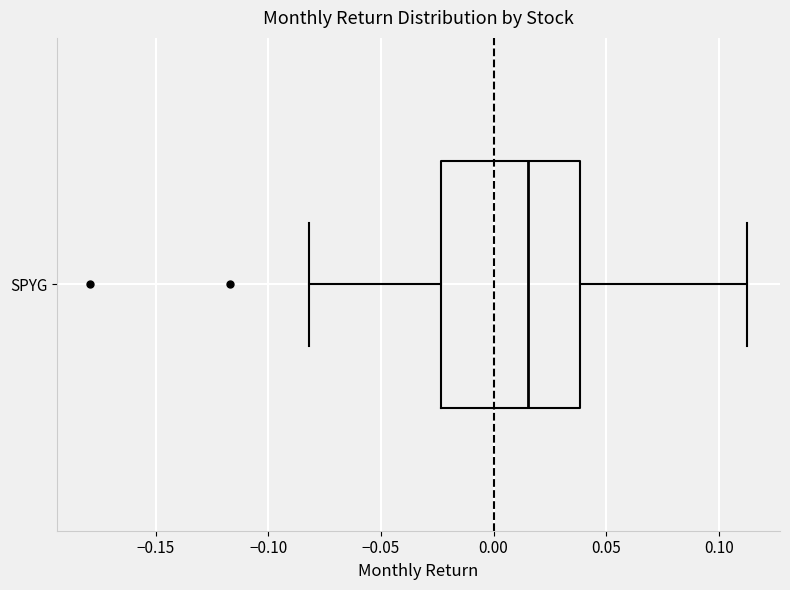

Read this box plot against the x-axis: the position of the median line, the range covered by the box, and the ends of both whiskers. The values are not printed on the chart, so give them approximately, as read against the axis.

median 0.015, box -0.025 to 0.040, whiskers -0.080 to 0.115